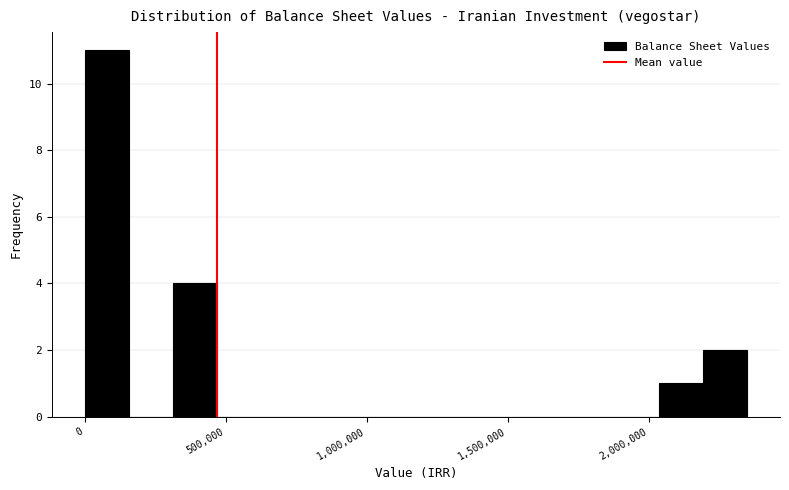

Around what value on the x-axis is the tallest bar? Give the approximate position of its centre, as read against the axis.

100000